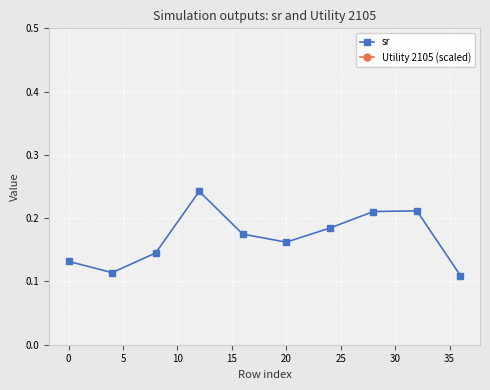

What is the minimum value shown in the chart?

0.1